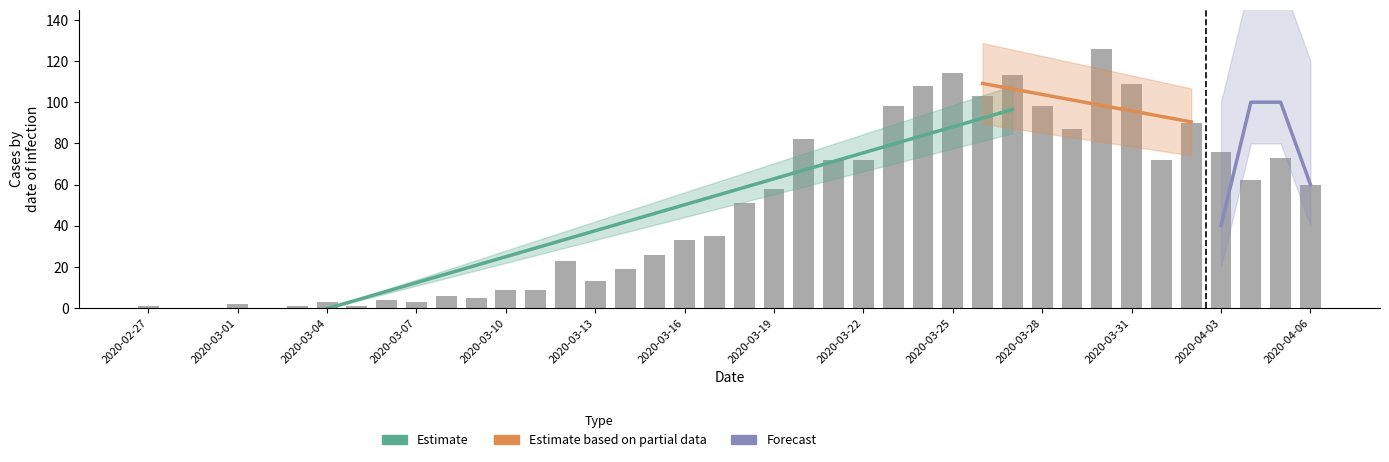

Where is the data nearest to the value 63?

2020-04-04